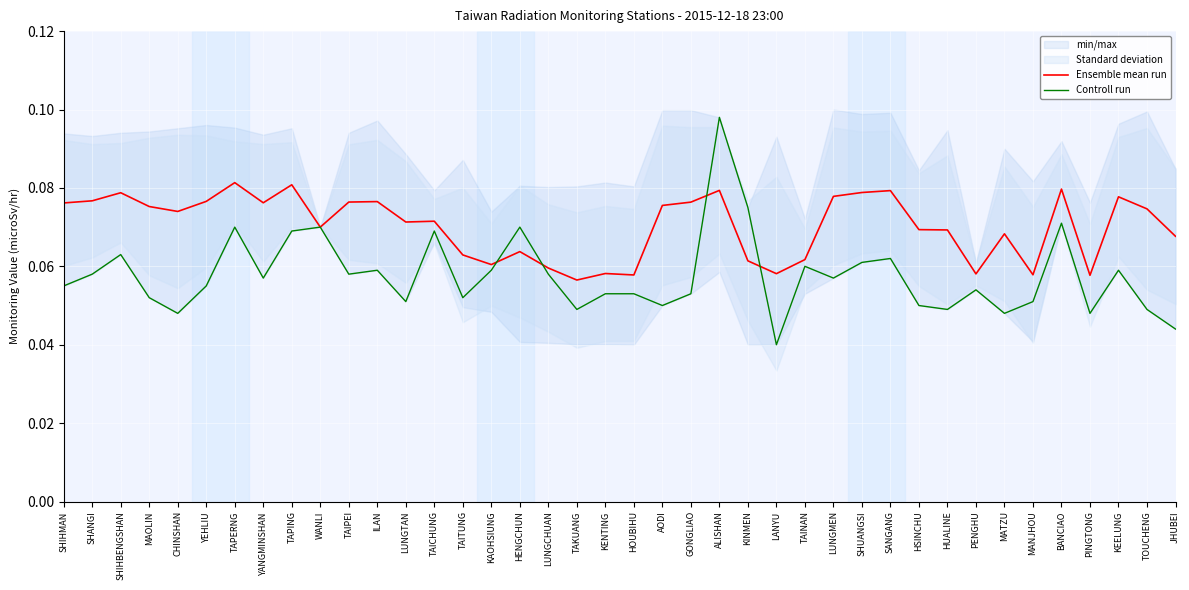

What is the sum of the Controll run values at MATZU and TAPERNG?

0.1